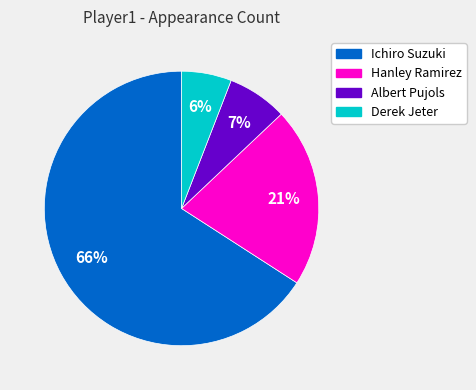

Do Derek Jeter and Hanley Ramirez together represent more than half of the pie?

No